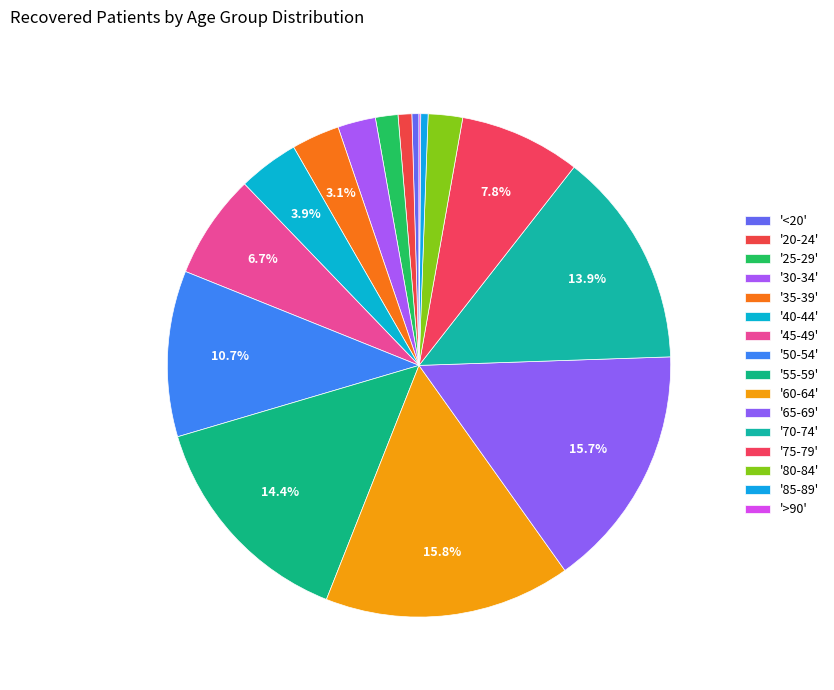

To the nearest percent, what is the difference between the largest and smallest slice percentages?

16%